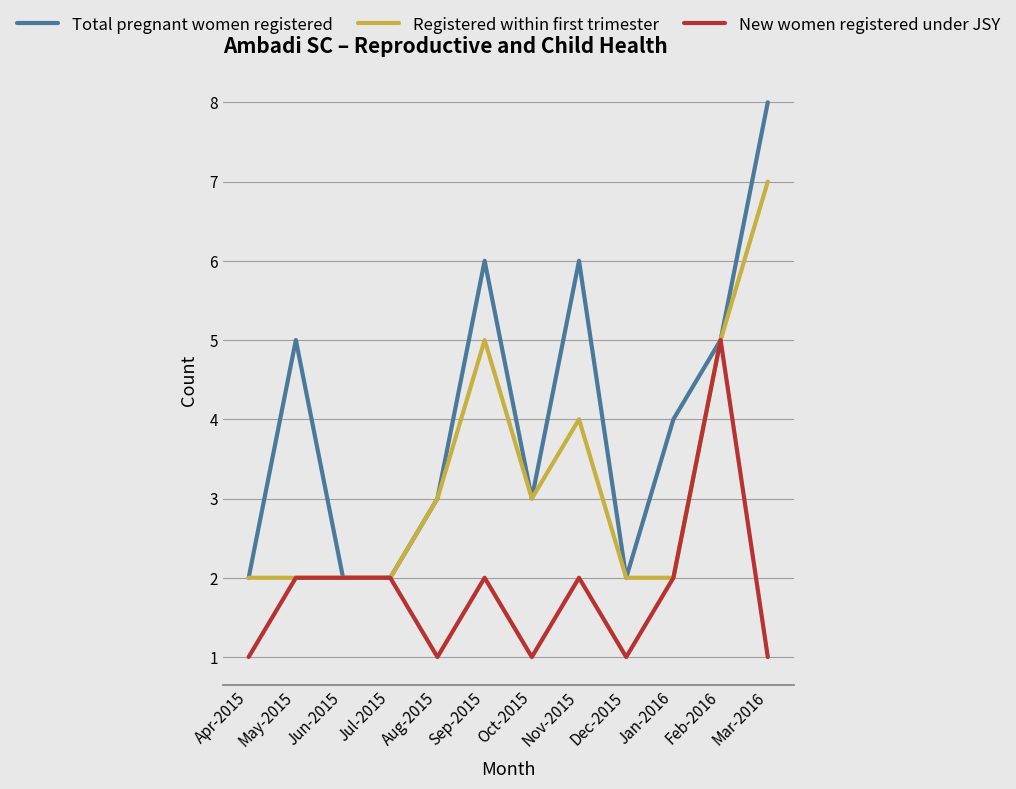

At which label does New women registered under JSY reach its peak?

Feb-2016